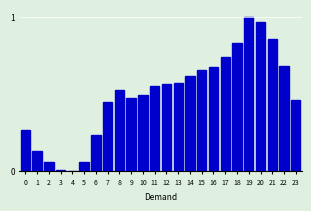

The value at 8 is 0.1. True or false?

False